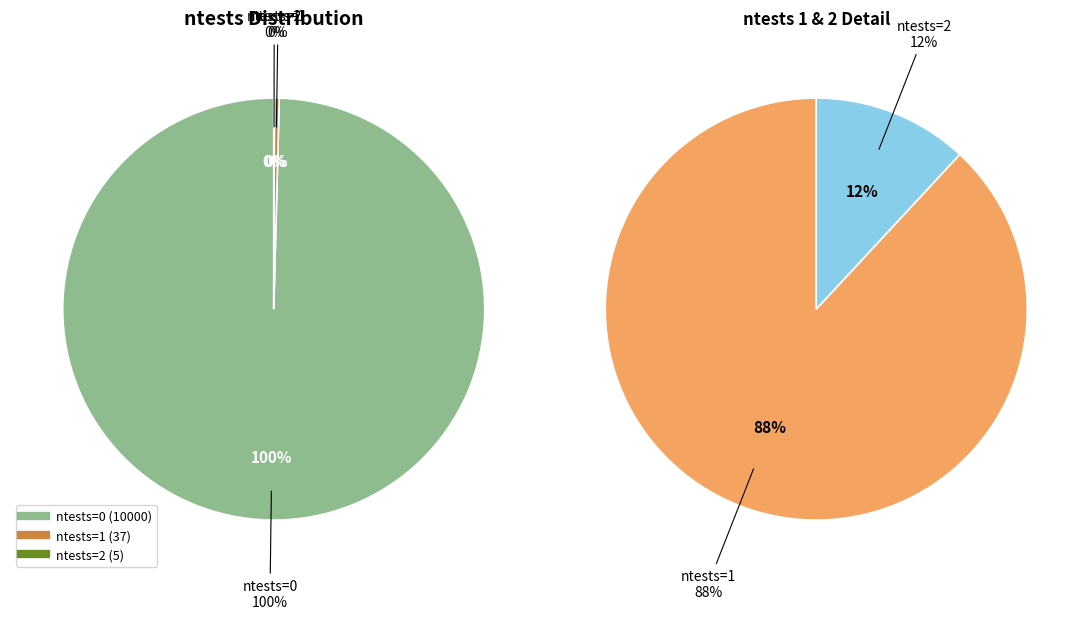

Which slice is the smallest?

2